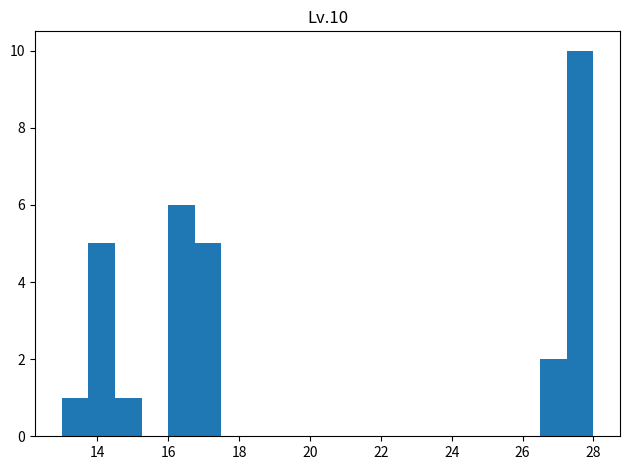

Read against the x-axis, roughly where is the centre of the tallest bar?

27.6